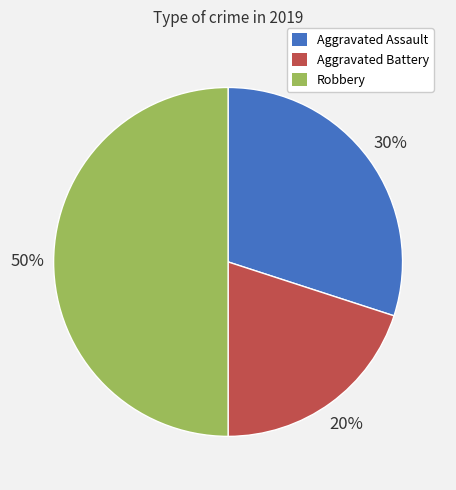

How many slices are in this pie chart?

3